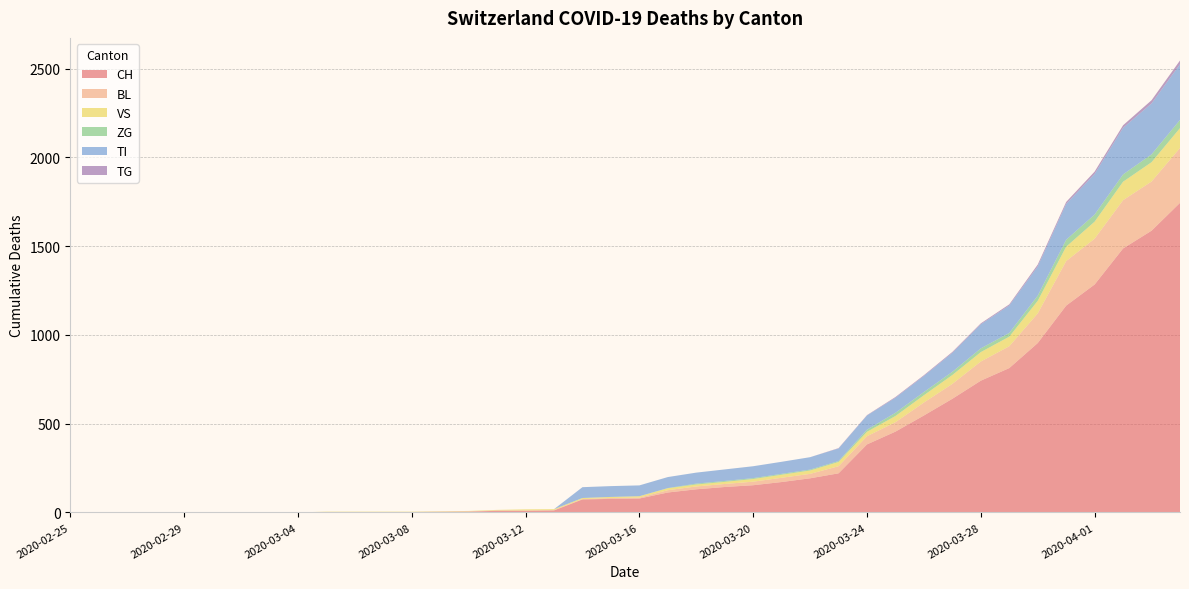

Reading left to right, transcribe all the data shown in this chart.

CH: 2020-02-25=0	2020-02-26=0	2020-02-27=0	2020-02-28=0	2020-02-29=0	2020-03-01=0	2020-03-02=0	2020-03-03=0	2020-03-04=0	2020-03-05=2	2020-03-06=2	2020-03-07=2	2020-03-08=2	2020-03-09=3	2020-03-10=4	2020-03-11=9	2020-03-12=9	2020-03-13=11	2020-03-14=73	2020-03-15=76	2020-03-16=78	2020-03-17=112	2020-03-18=130	2020-03-19=143	2020-03-20=153	2020-03-21=171	2020-03-22=192	2020-03-23=220	2020-03-24=383	2020-03-25=455	2020-03-26=546	2020-03-27=640	2020-03-28=742	2020-03-29=813	2020-03-30=954	2020-03-31=1165	2020-04-01=1284	2020-04-02=1487	2020-04-03=1587	2020-04-04=1744
BL: 2020-02-25=0	2020-02-26=0	2020-02-27=0	2020-02-28=0	2020-02-29=0	2020-03-01=0	2020-03-02=0	2020-03-03=0	2020-03-04=0	2020-03-05=0	2020-03-06=0	2020-03-07=0	2020-03-08=0	2020-03-09=1	2020-03-10=2	2020-03-11=2	2020-03-12=2	2020-03-13=2	2020-03-14=2	2020-03-15=5	2020-03-16=5	2020-03-17=13	2020-03-18=16	2020-03-19=17	2020-03-20=20	2020-03-21=24	2020-03-22=25	2020-03-23=40	2020-03-24=46	2020-03-25=53	2020-03-26=73	2020-03-27=84	2020-03-28=108	2020-03-29=123	2020-03-30=167	2020-03-31=251	2020-04-01=258	2020-04-02=272	2020-04-03=277	2020-04-04=309
VS: 2020-02-25=0	2020-02-26=0	2020-02-27=0	2020-02-28=0	2020-02-29=0	2020-03-01=0	2020-03-02=0	2020-03-03=0	2020-03-04=0	2020-03-05=2	2020-03-06=2	2020-03-07=2	2020-03-08=2	2020-03-09=2	2020-03-10=2	2020-03-11=3	2020-03-12=6	2020-03-13=5	2020-03-14=6	2020-03-15=6	2020-03-16=8	2020-03-17=11	2020-03-18=11	2020-03-19=12	2020-03-20=15	2020-03-21=17	2020-03-22=19	2020-03-23=24	2020-03-24=25	2020-03-25=35	2020-03-26=41	2020-03-27=50	2020-03-28=53	2020-03-29=54	2020-03-30=71	2020-03-31=81	2020-04-01=96	2020-04-02=104	2020-04-03=109	2020-04-04=112
ZG: 2020-02-25=0	2020-02-26=0	2020-02-27=0	2020-02-28=0	2020-02-29=0	2020-03-01=0	2020-03-02=0	2020-03-03=0	2020-03-04=0	2020-03-05=0	2020-03-06=0	2020-03-07=0	2020-03-08=0	2020-03-09=0	2020-03-10=0	2020-03-11=0	2020-03-12=0	2020-03-13=0	2020-03-14=0	2020-03-15=0	2020-03-16=0	2020-03-17=1	2020-03-18=5	2020-03-19=5	2020-03-20=5	2020-03-21=5	2020-03-22=5	2020-03-23=5	2020-03-24=12	2020-03-25=18	2020-03-26=18	2020-03-27=18	2020-03-28=21	2020-03-29=21	2020-03-30=29	2020-03-31=39	2020-04-01=40	2020-04-02=41	2020-04-03=44	2020-04-04=46
TI: 2020-02-25=0	2020-02-26=0	2020-02-27=0	2020-02-28=0	2020-02-29=0	2020-03-01=0	2020-03-02=0	2020-03-03=0	2020-03-04=0	2020-03-05=0	2020-03-06=0	2020-03-07=0	2020-03-08=0	2020-03-09=0	2020-03-10=0	2020-03-11=0	2020-03-12=0	2020-03-13=0	2020-03-14=61	2020-03-15=61	2020-03-16=61	2020-03-17=62	2020-03-18=62	2020-03-19=65	2020-03-20=67	2020-03-21=68	2020-03-22=70	2020-03-23=71	2020-03-24=80	2020-03-25=85	2020-03-26=91	2020-03-27=107	2020-03-28=136	2020-03-29=155	2020-03-30=165	2020-03-31=202	2020-04-01=229	2020-04-02=263	2020-04-03=287	2020-04-04=314
TG: 2020-02-25=0	2020-02-26=0	2020-02-27=0	2020-02-28=0	2020-02-29=0	2020-03-01=0	2020-03-02=0	2020-03-03=0	2020-03-04=0	2020-03-05=0	2020-03-06=0	2020-03-07=0	2020-03-08=0	2020-03-09=0	2020-03-10=0	2020-03-11=0	2020-03-12=0	2020-03-13=0	2020-03-14=0	2020-03-15=0	2020-03-16=0	2020-03-17=0	2020-03-18=0	2020-03-19=0	2020-03-20=0	2020-03-21=0	2020-03-22=0	2020-03-23=2	2020-03-24=2	2020-03-25=4	2020-03-26=4	2020-03-27=5	2020-03-28=5	2020-03-29=6	2020-03-30=10	2020-03-31=11	2020-04-01=13	2020-04-02=14	2020-04-03=18	2020-04-04=21